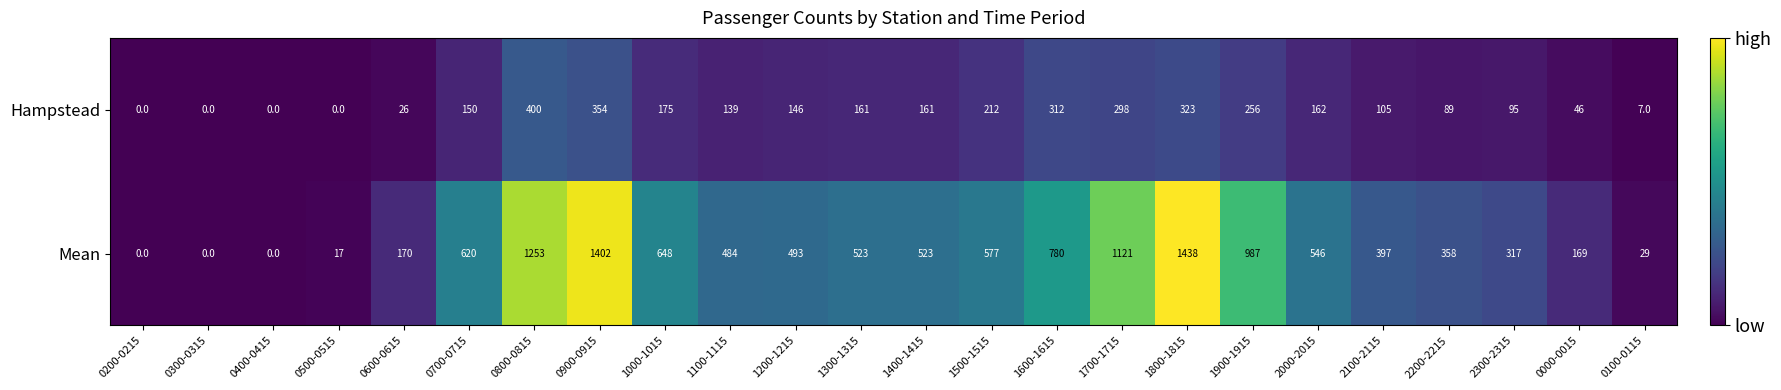

Which series changed the most between 2300-2315 and 0000-0015?

Mean